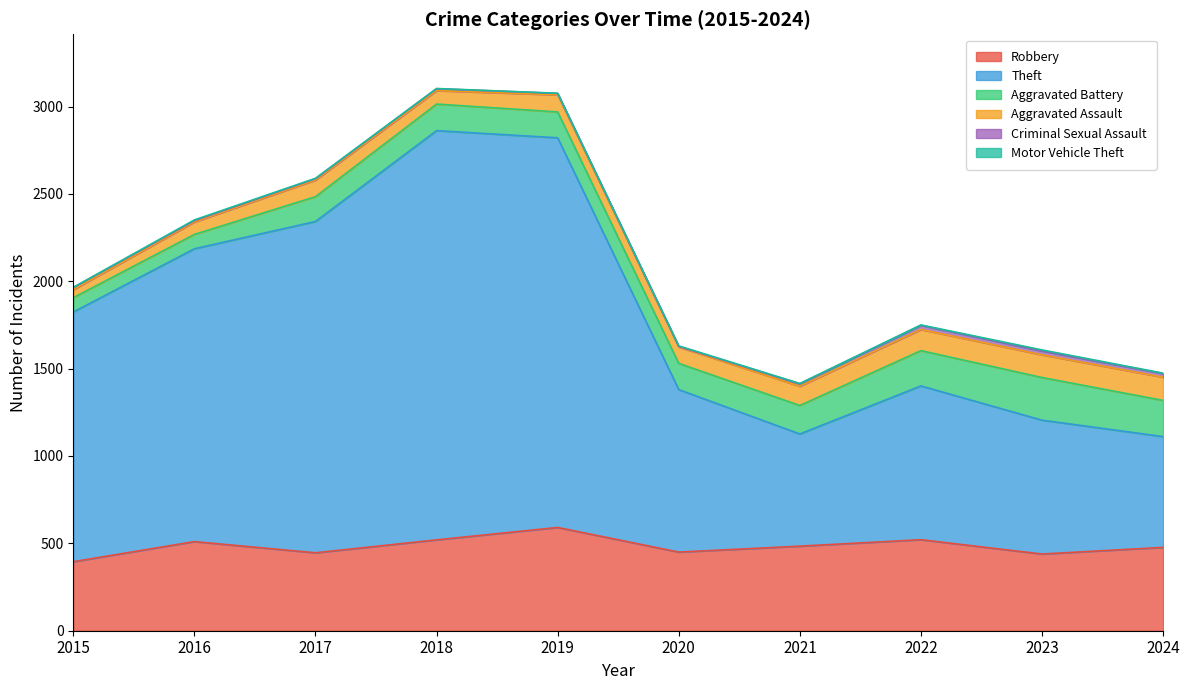

List the labels in order of Aggravated Battery value, smallest first.

2015, 2016, 2017, 2019, 2020, 2018, 2021, 2022, 2024, 2023